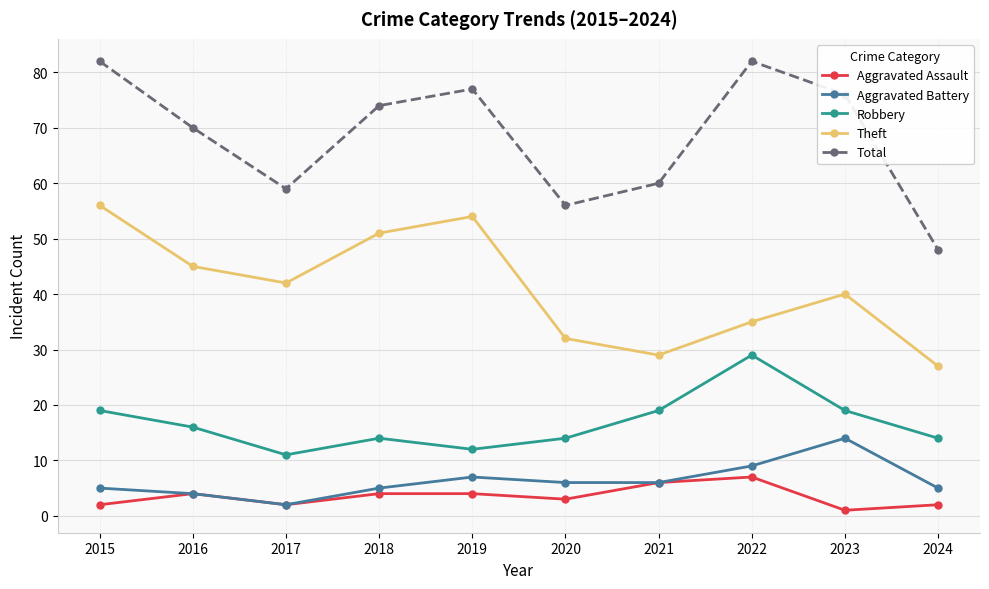

What is the average value of the Theft series?

41